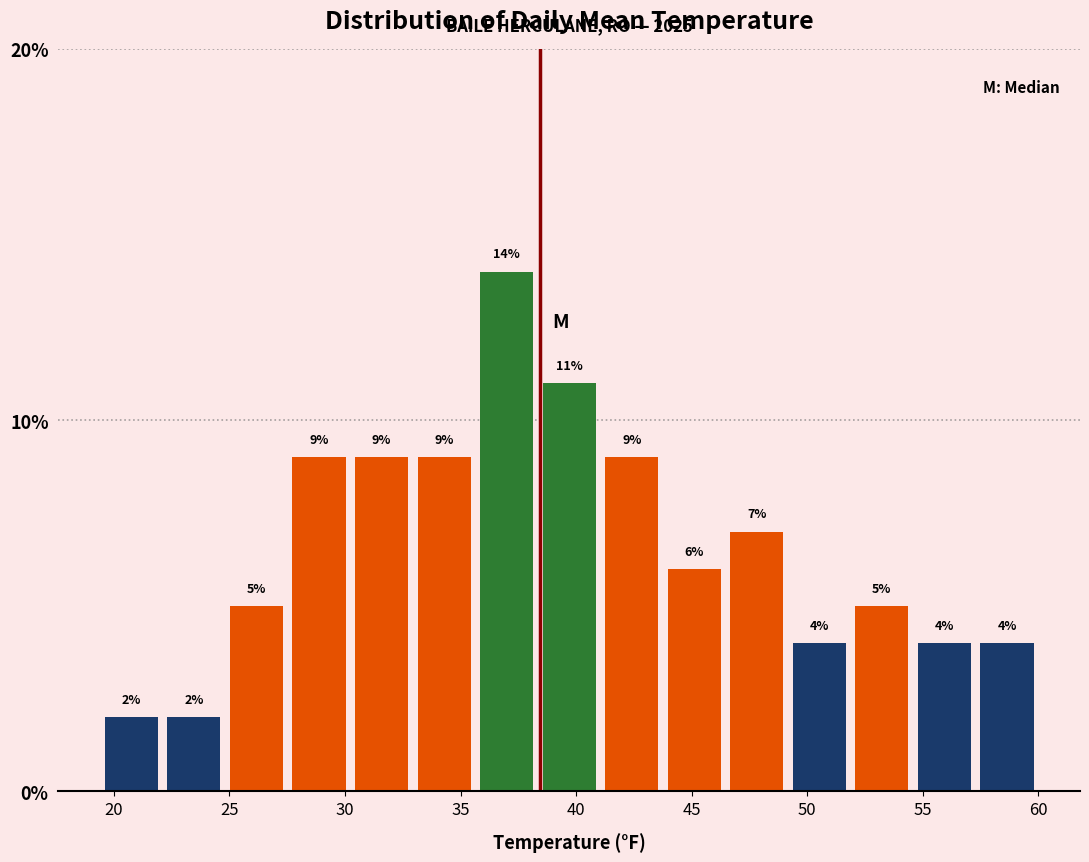

Reading left to right, transcribe this chart: for each bar, give the range it covers on the x-axis and its height. The bar edges are not printed on the chart, so give them approximately, as read against the axis.

19.5 to 22.0: 2
22.0 to 25.0: 2
25.0 to 27.5: 5
27.5 to 30.0: 9
30.0 to 33.0: 9
33.0 to 35.5: 9
35.5 to 38.5: 14
38.5 to 41.0: 11
41.0 to 44.0: 9
44.0 to 46.5: 6
46.5 to 49.0: 7
49.0 to 52.0: 4
52.0 to 54.5: 5
54.5 to 57.5: 4
57.5 to 60.0: 4